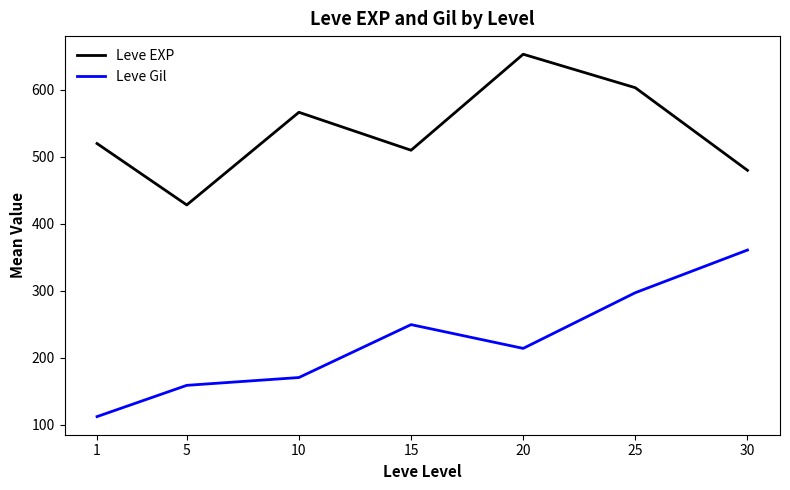

The value of Leve Gil at 25 is 297.3. True or false?

True